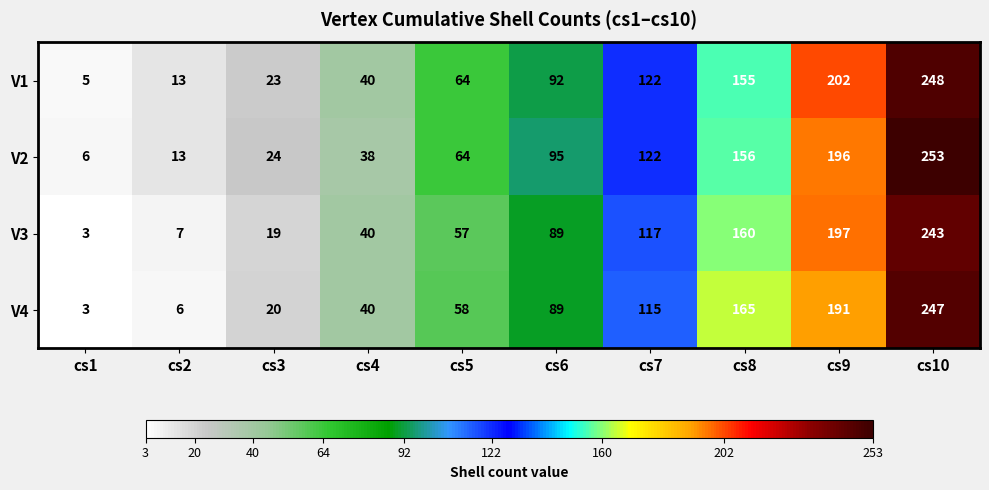

At which category is the sum across all series the highest?

cs10